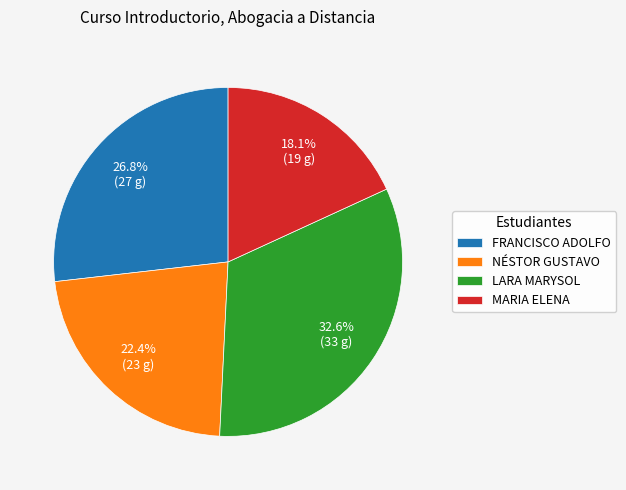

What is the ratio of the value at MARIA ELENA to the value at LARA MARYSOL?

0.6